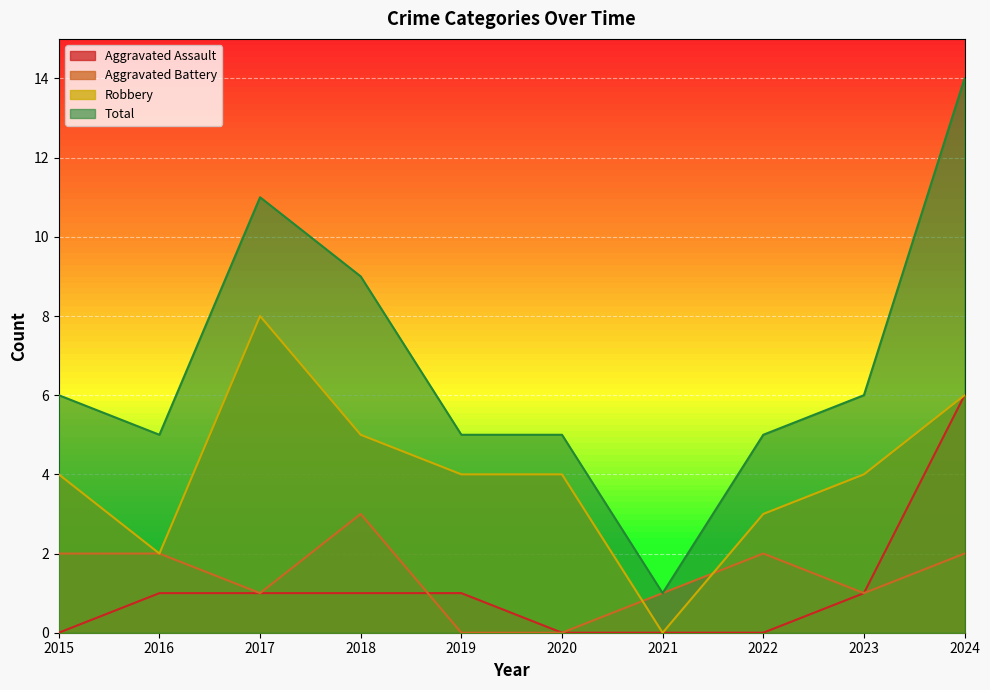

At which label does Aggravated Battery reach its peak?

2018